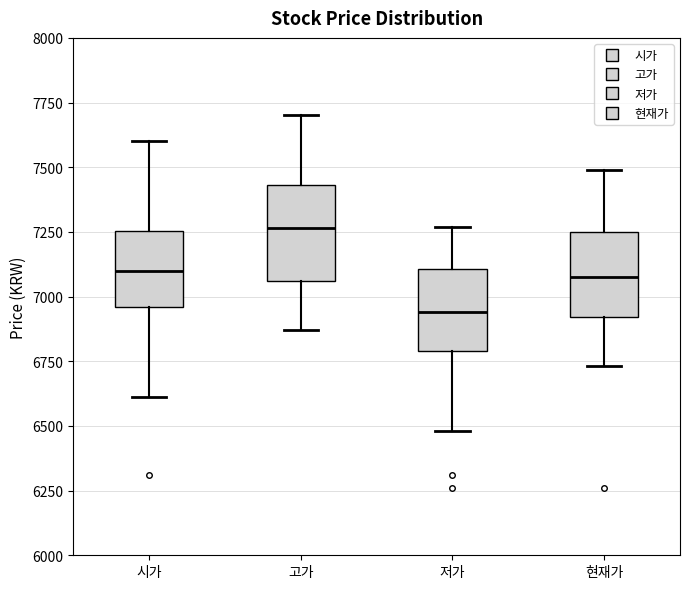

Where does the upper whisker of the box for 시가 end on the y-axis? The values are not printed on the chart, so give them approximately, as read against the axis.

7600